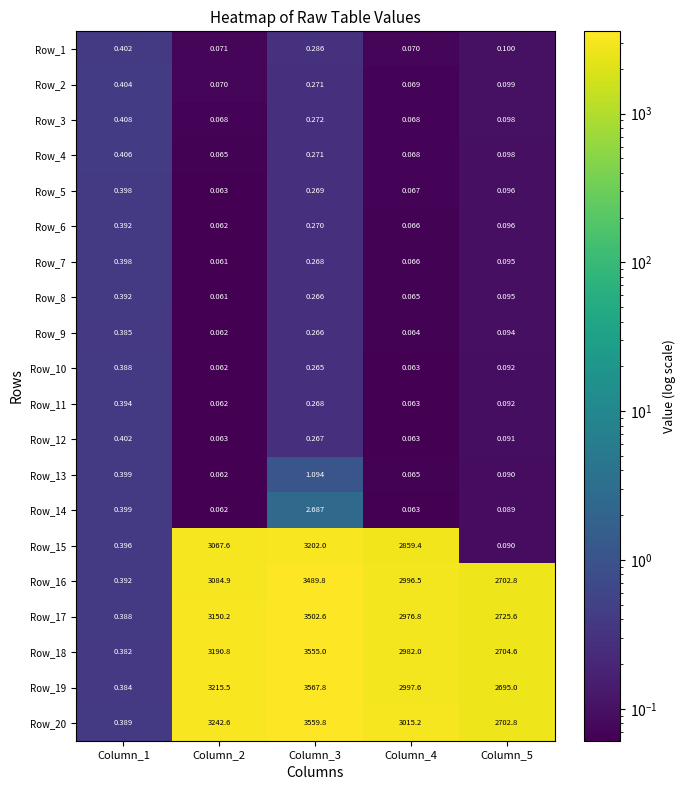

Is the value of Row_20 at Column_2 greater than the value of Row_9 at Column_4?

Yes